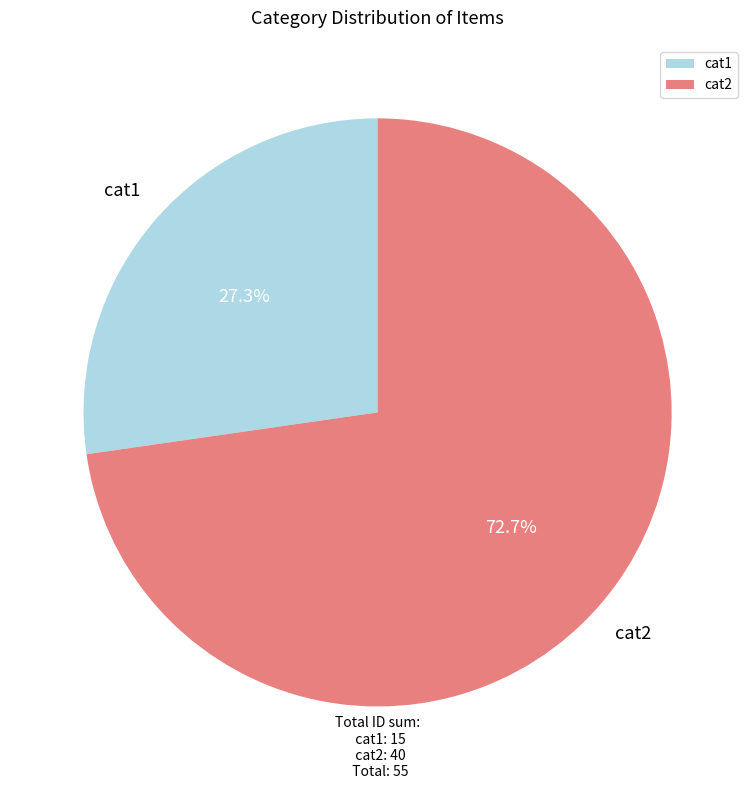

Is there any slice that represents more than half of the pie?

Yes